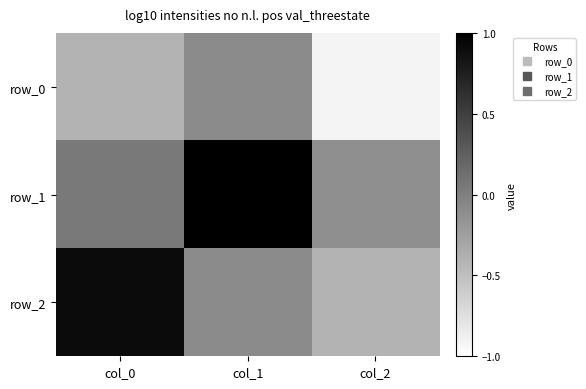

Is it true that row_2 equals -0.1 at col_1?

True